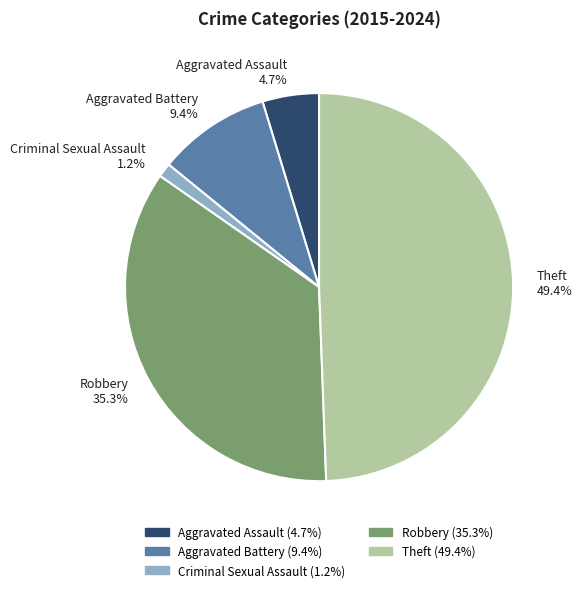

Rank the categories by value from highest to lowest.

Theft, Robbery, Aggravated Battery, Aggravated Assault, Criminal Sexual Assault